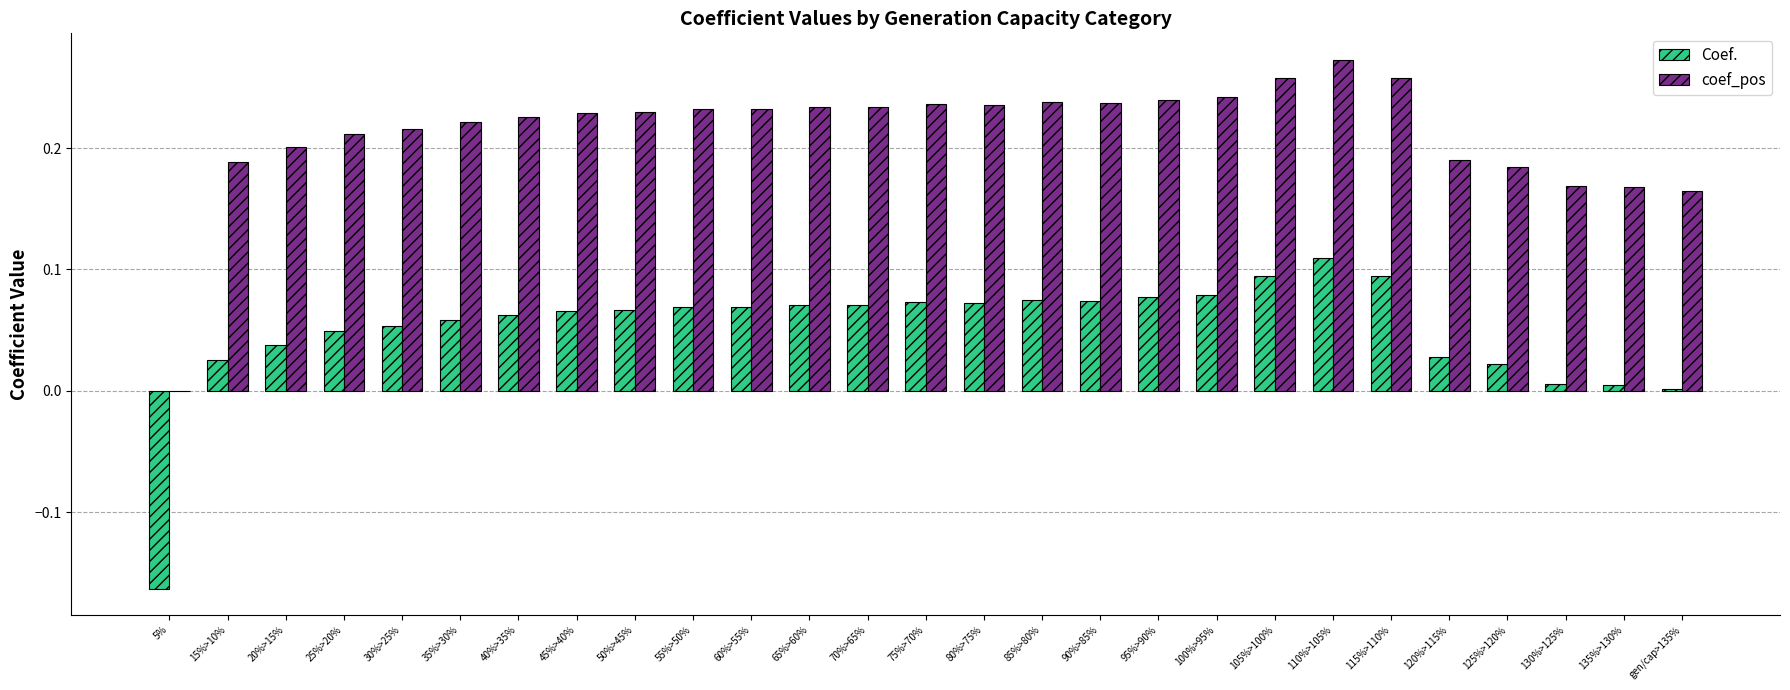

Which category has the highest value in the Coef. series?

110%>105%